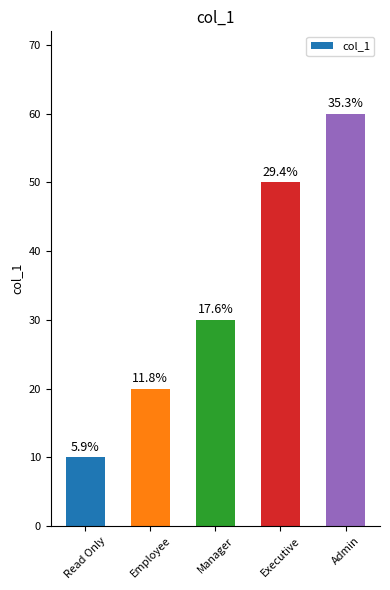

Between Read Only and Admin, which is larger?

Admin